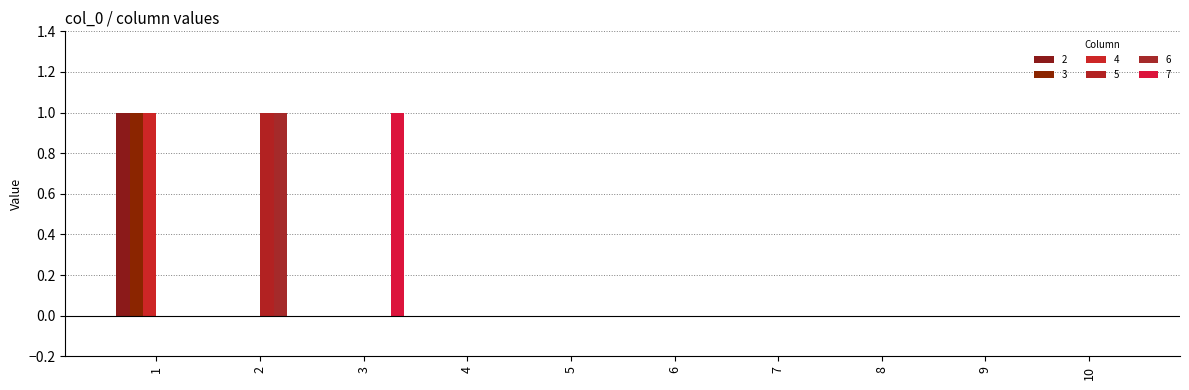

Where is 4 nearest to the value 0?

2